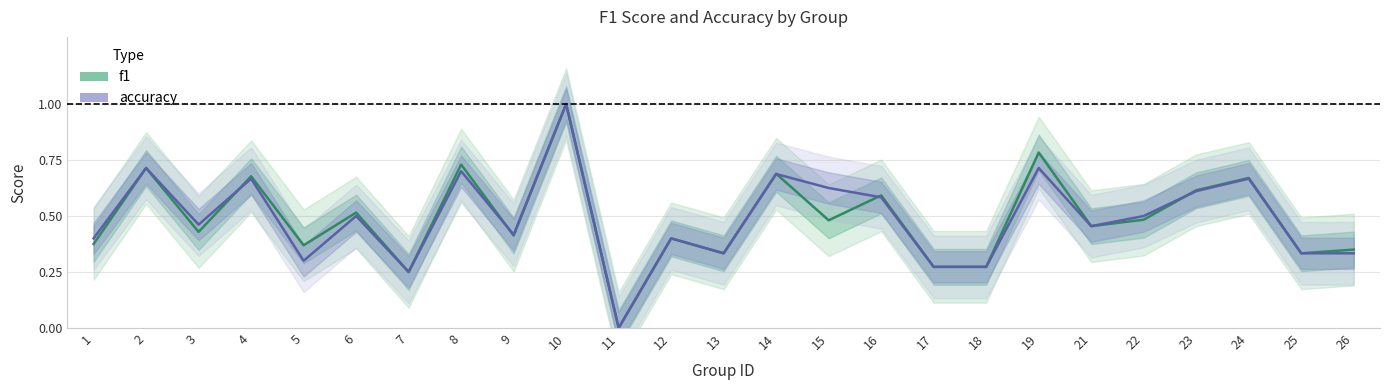

Rank the series at 15 from highest to lowest value.

accuracy, f1